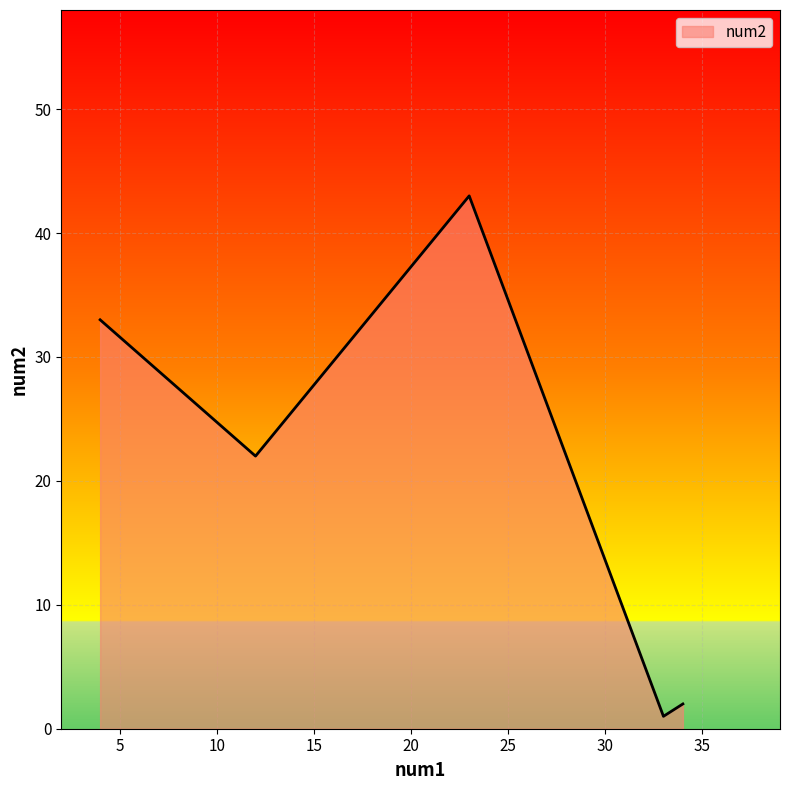

Which label corresponds to the smallest value in the chart?

33